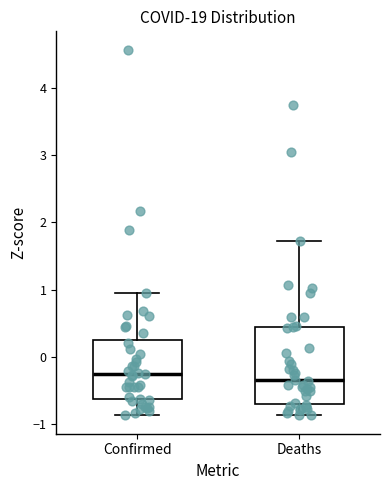

Reading left to right, transcribe this box plot: for each box, give where its median line is, the range the box spans, and where its two whiskers end, as read against the y-axis. The values are not printed on the chart, so give them approximately, as read against the axis.

Confirmed: median -0.3, box -0.6 to 0.2, whiskers -0.9 to 1.0
Deaths: median -0.4, box -0.7 to 0.4, whiskers -0.9 to 1.7